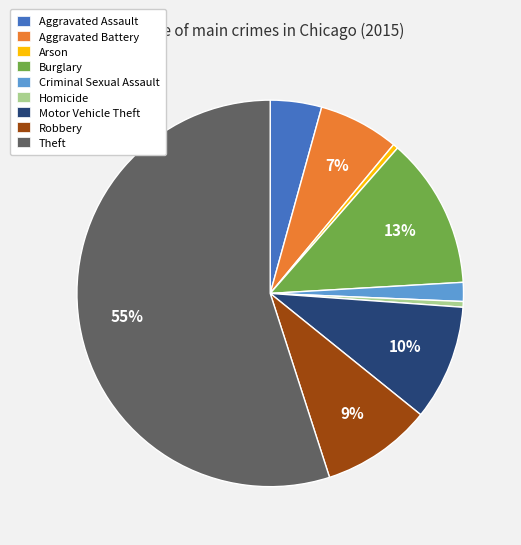

Which has a higher value, Theft or Aggravated Assault?

Theft